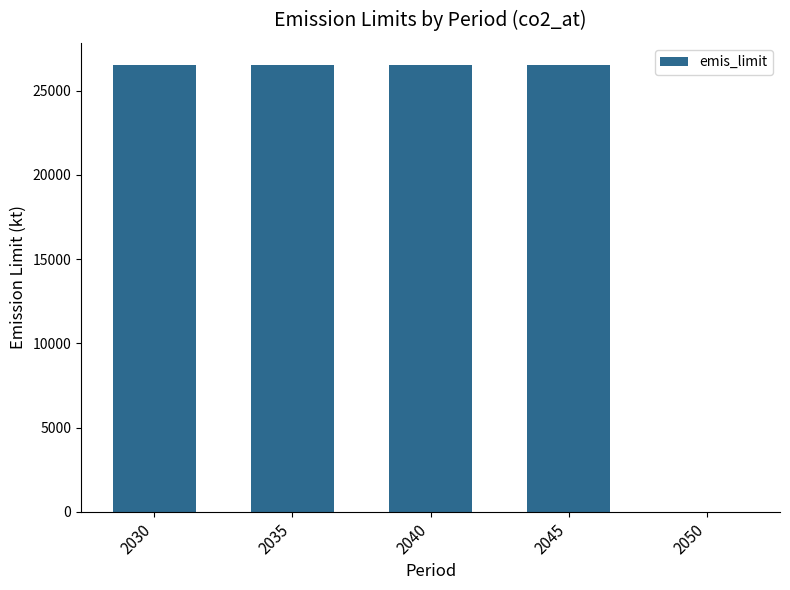

What is the average value?

21204.1